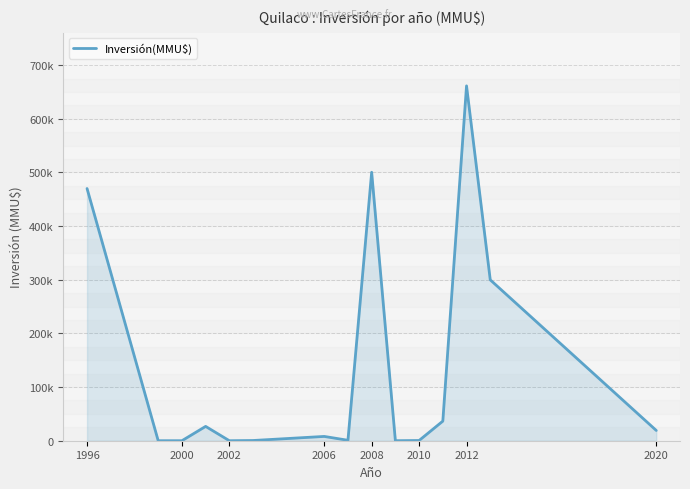

Does the chart display data point markers on the line(s)?

No